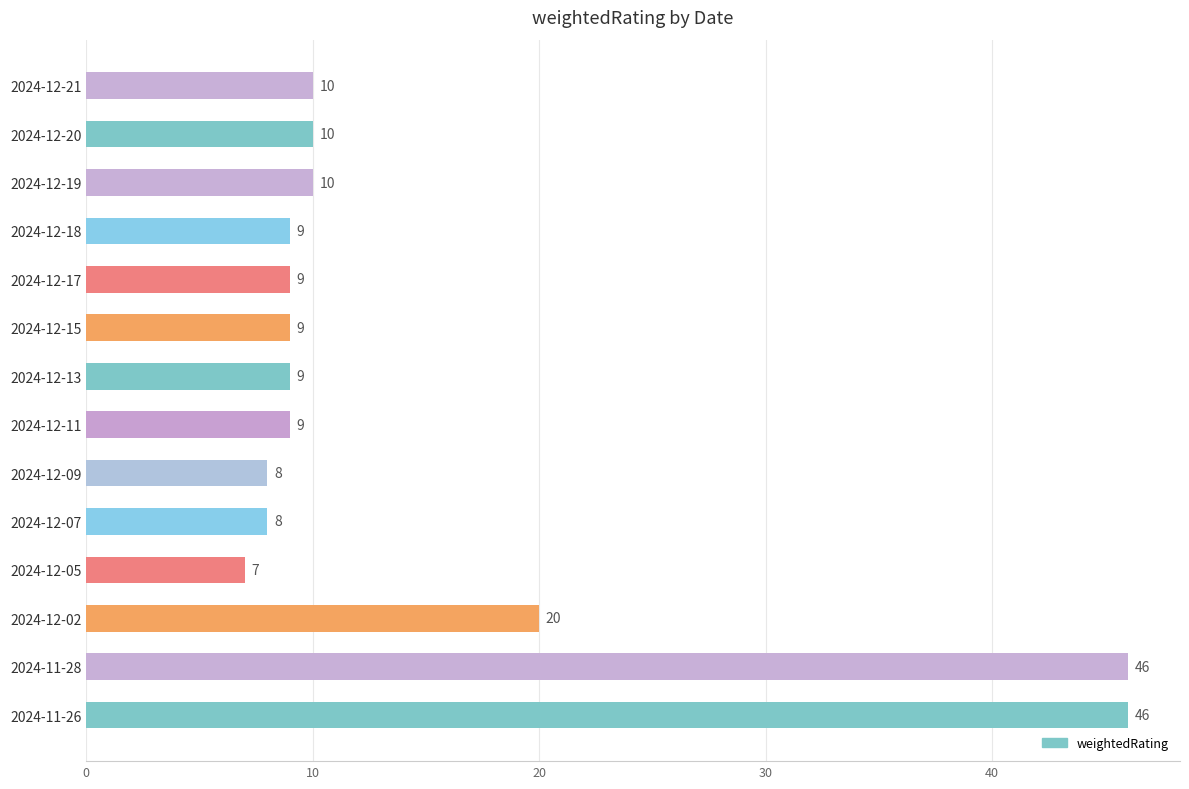

Does the chart contain any negative values?

No